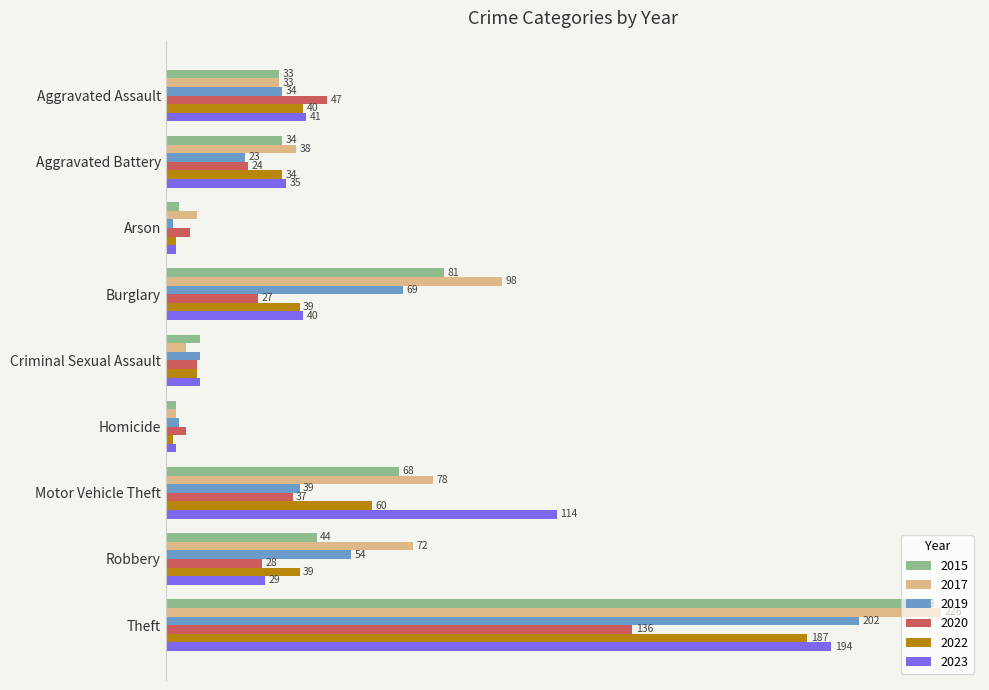

Which category has the highest value across all series?

Theft